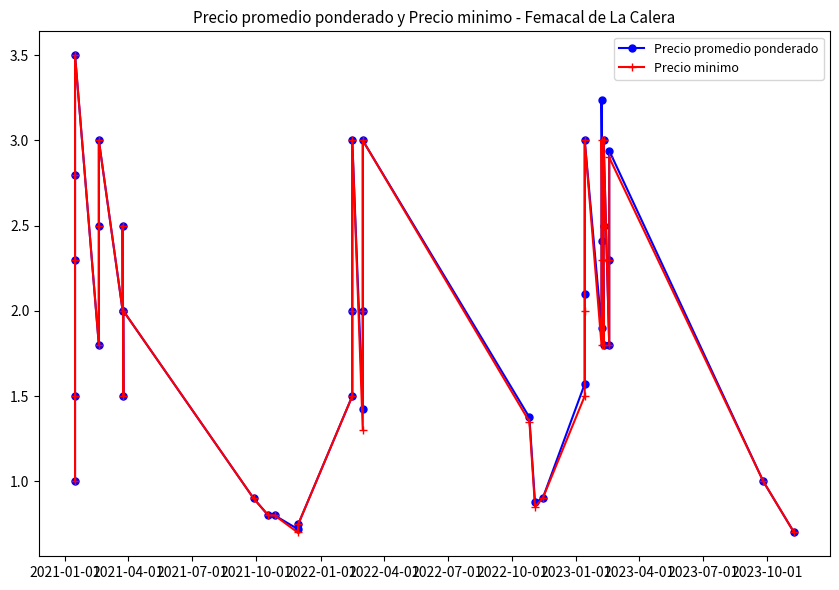

True or false: Precio minimo and Precio promedio ponderado intersect in this chart.

False